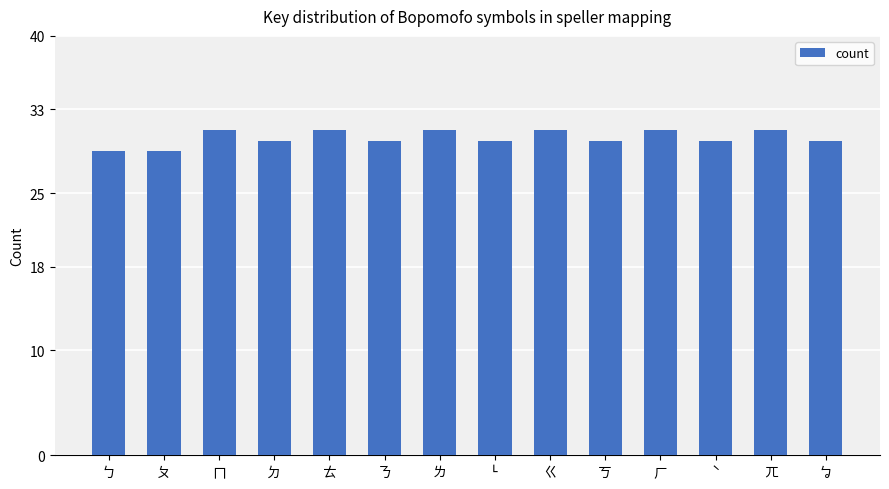

What is the ratio of the value at ㄉ to the value at ㄍ?

1.0